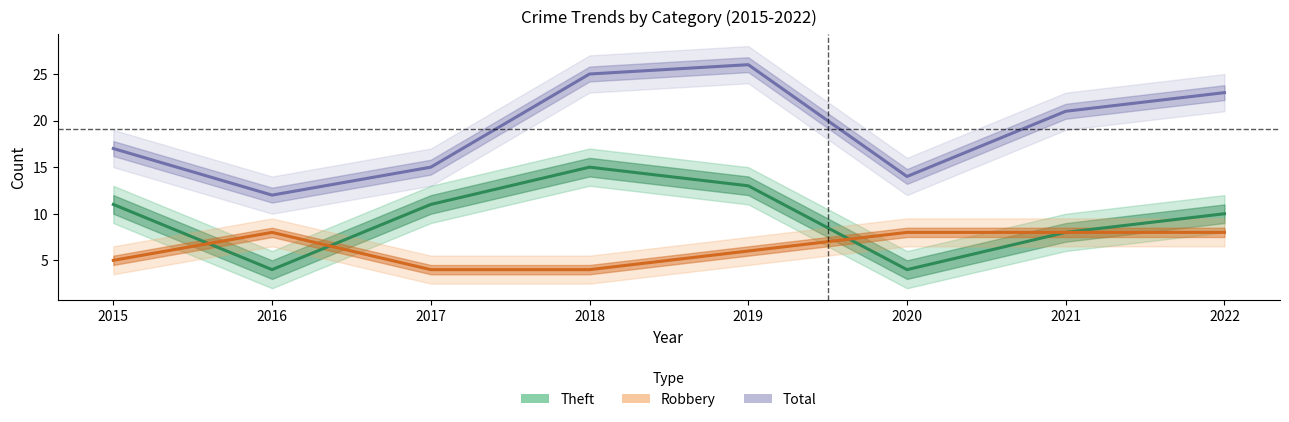

At how many categories does at least one series exceed 23?

2